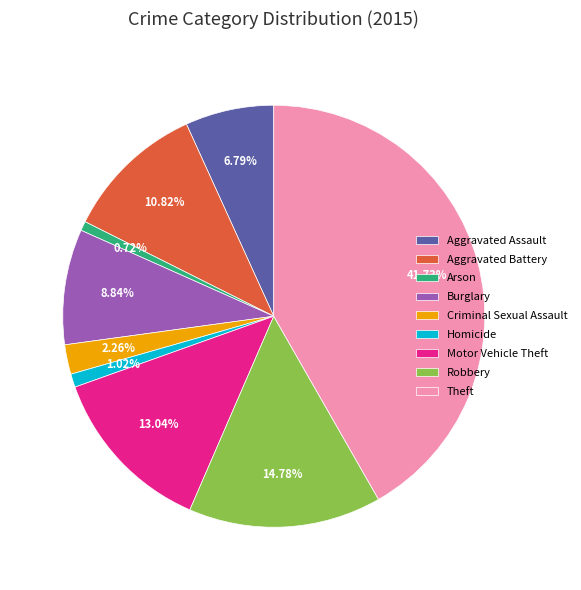

Does Aggravated Battery account for over 50% of the chart?

No